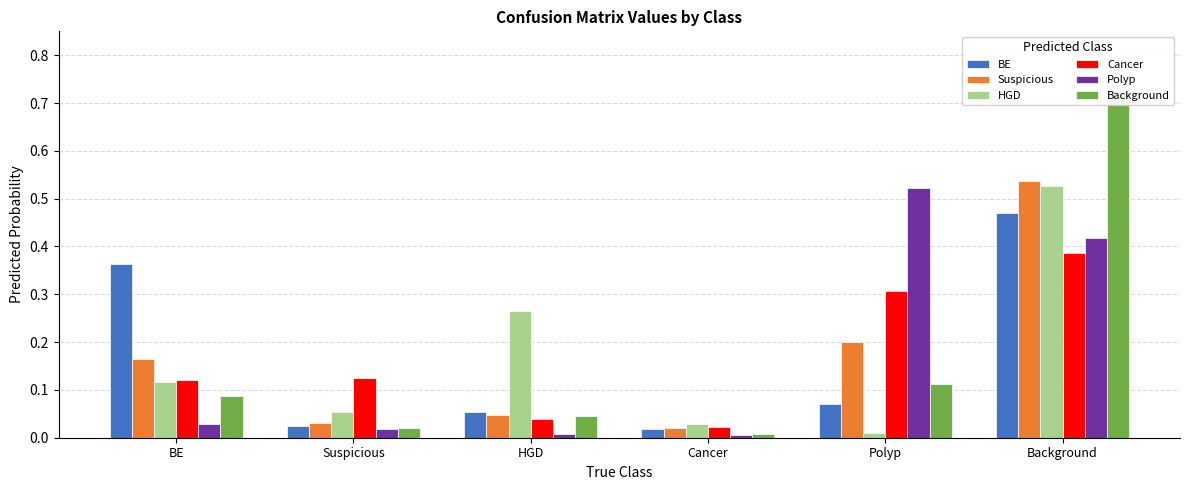

What is the average value of the Cancer series?

0.2